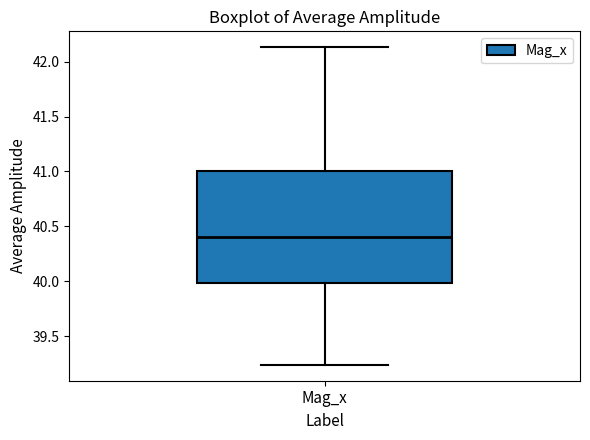

Transcribe this box plot: give where the median line is, the range the box spans, and where the two whiskers end, as read against the y-axis. The values are not printed on the chart, so give them approximately, as read against the axis.

median 40.40, box 40.00 to 41.00, whiskers 39.25 to 42.15